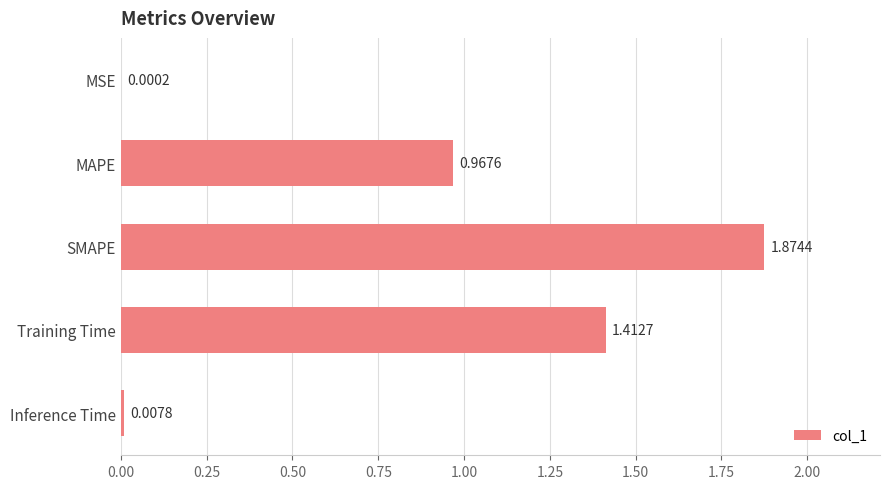

Which category has the highest value across all series?

SMAPE